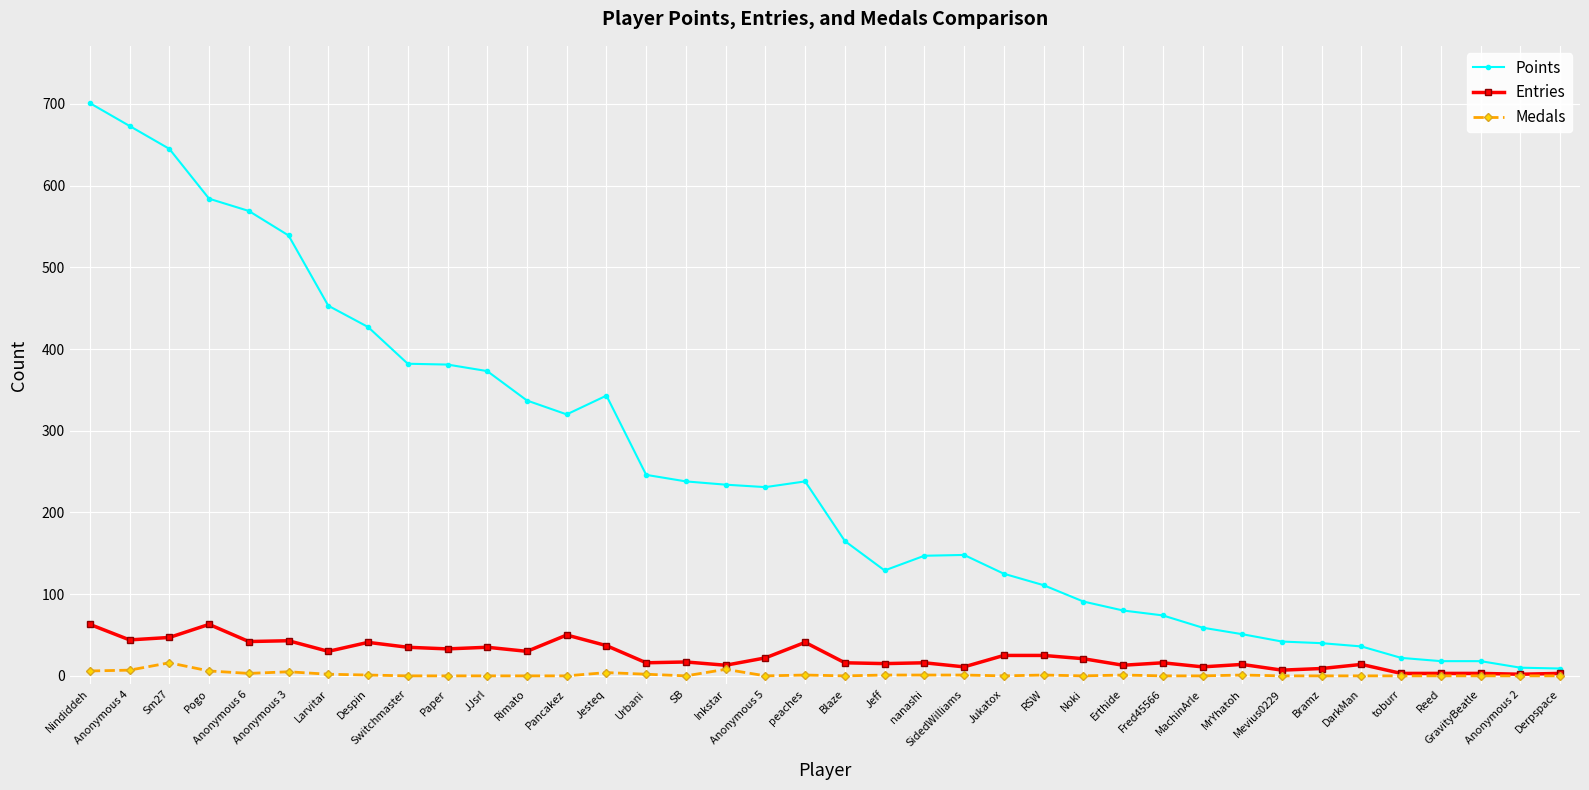

Rank the series by their maximum value, from lowest to highest.

Medals, Entries, Points